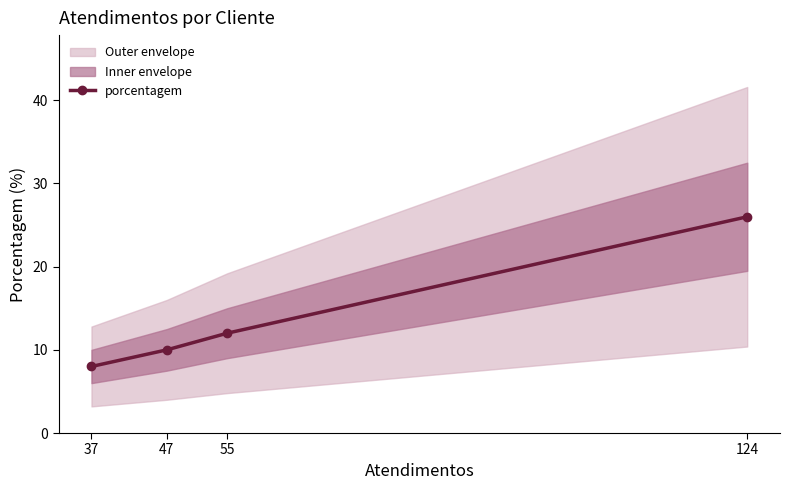

What is the maximum value shown in the chart?

26